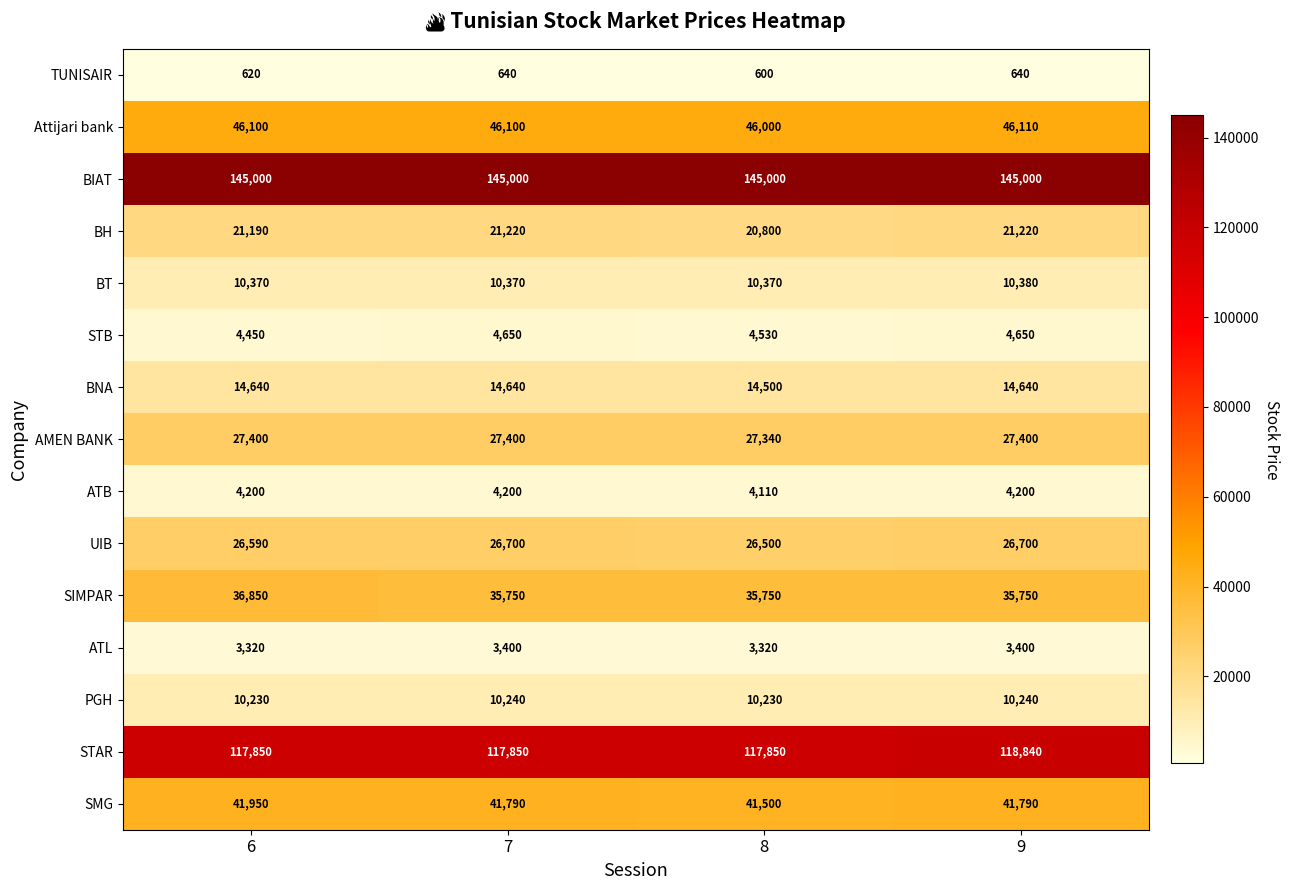

Which series has the largest total across all categories?

BIAT